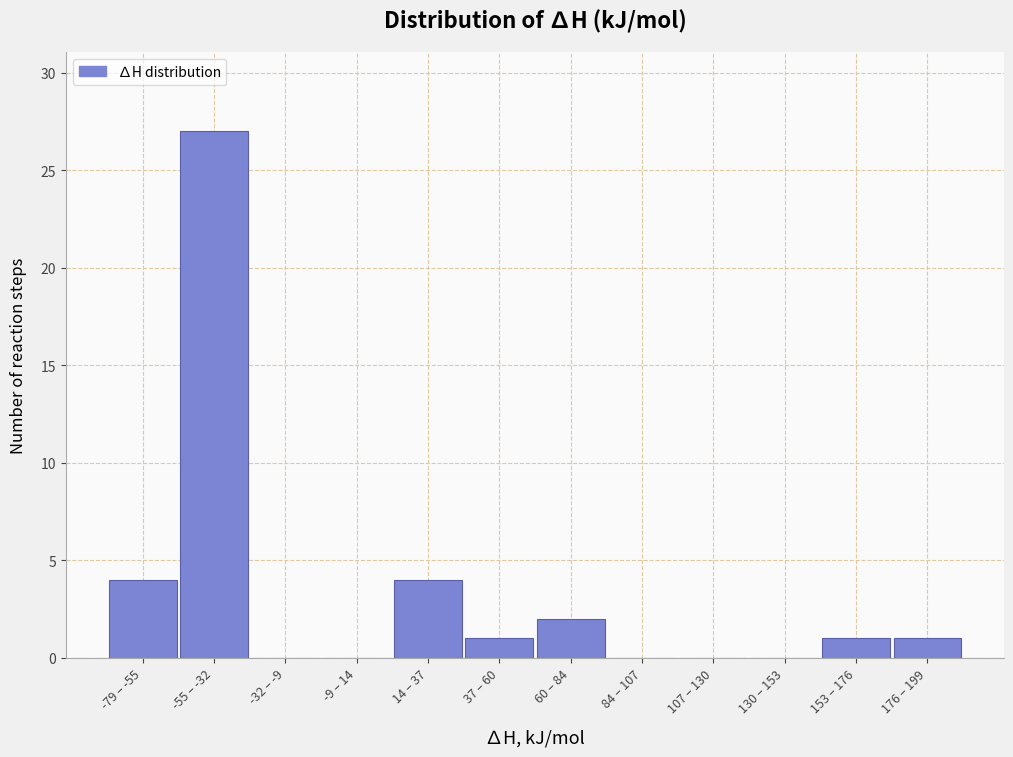

Reading left to right, extract all data points from this chart.

-79 – -55=4	-55 – -32=27	-32 – -9=0	-9 – 14=0	14 – 37=4	37 – 60=1	60 – 84=2	84 – 107=0	107 – 130=0	130 – 153=0	153 – 176=1	176 – 199=1